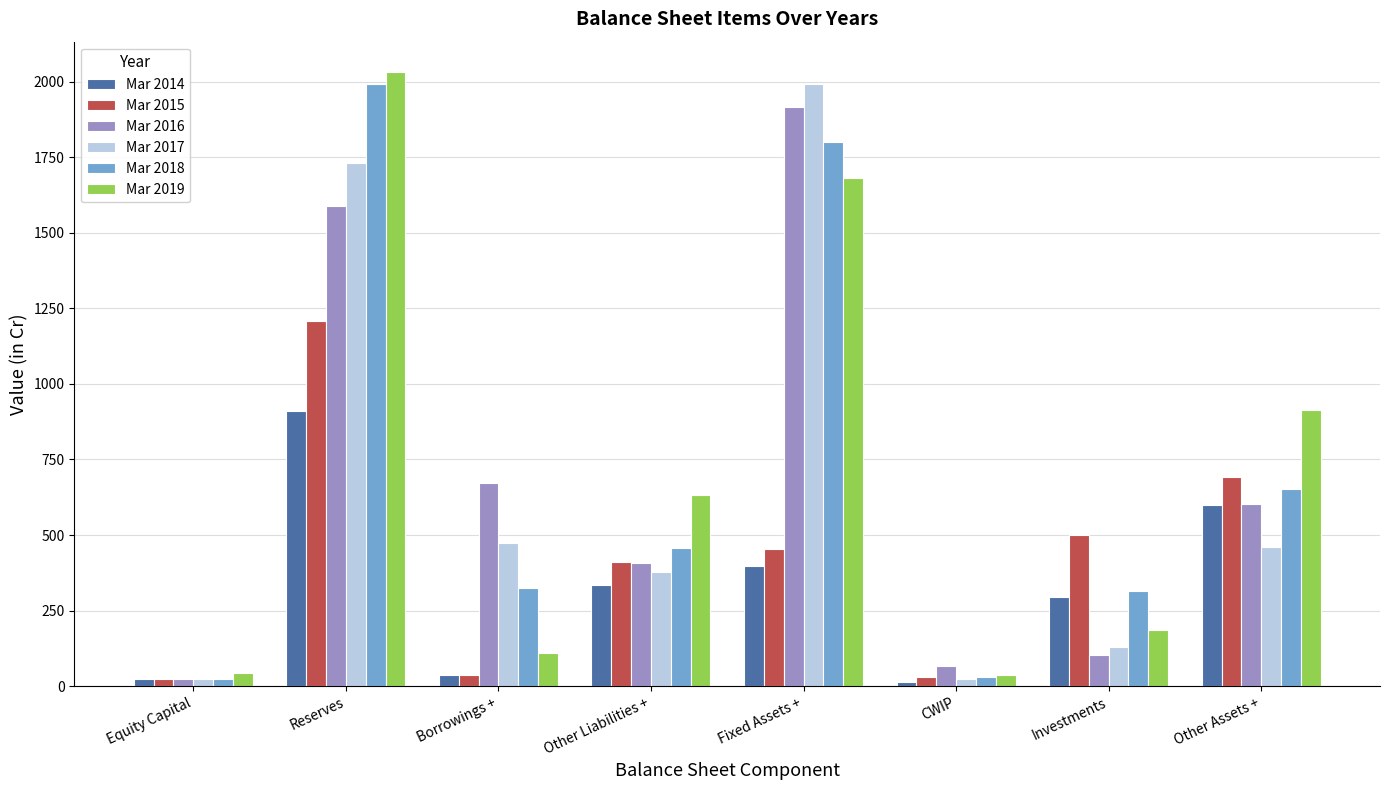

Count the number of categories in the chart.

8